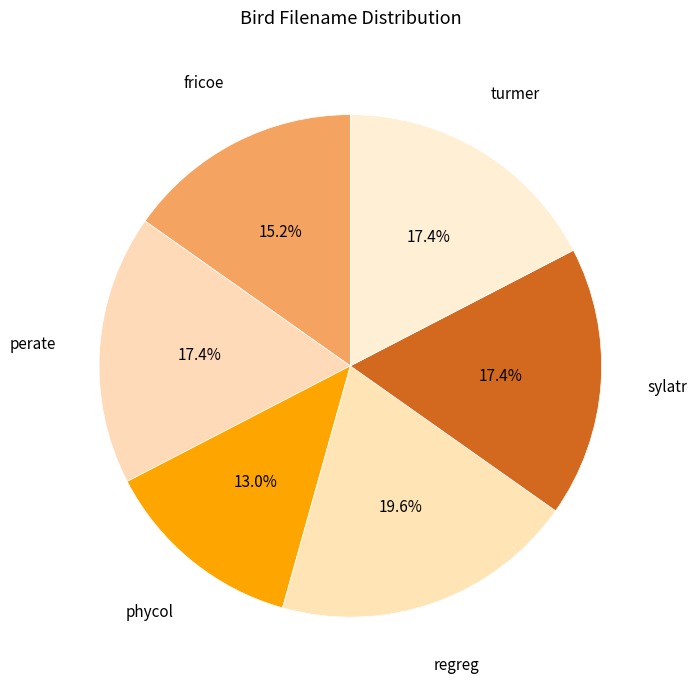

Count the number of slices in the pie.

6